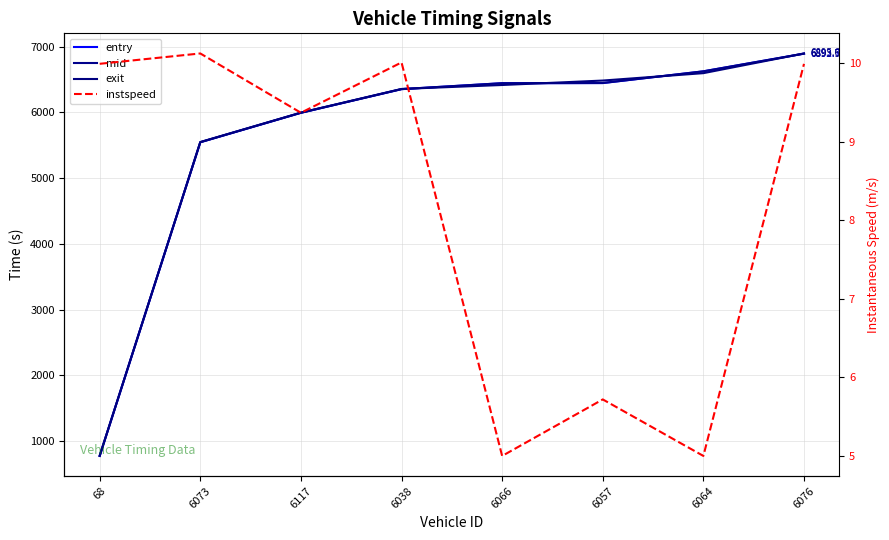

At which category does the chart reach its peak across all series?

6076